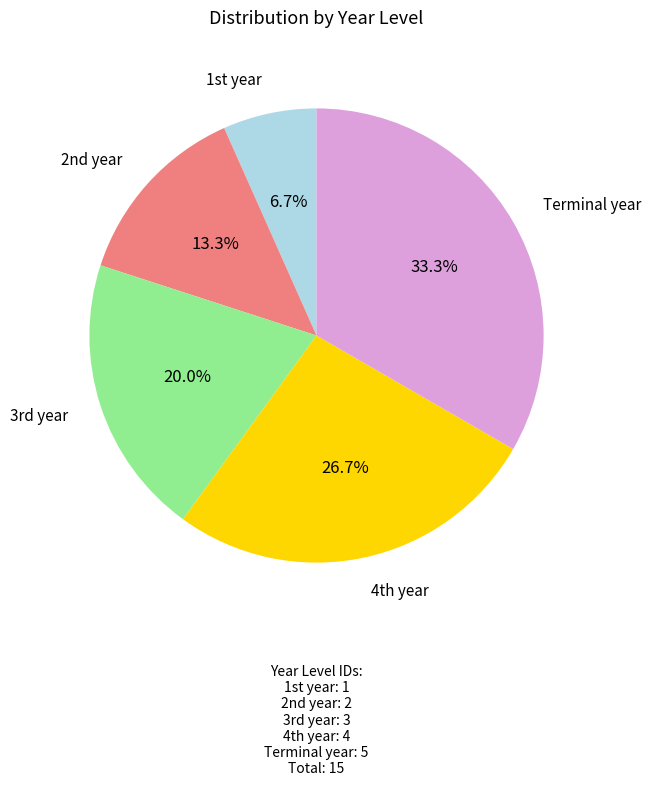

To the nearest percent, what is the difference between the largest and smallest slice percentages?

27%